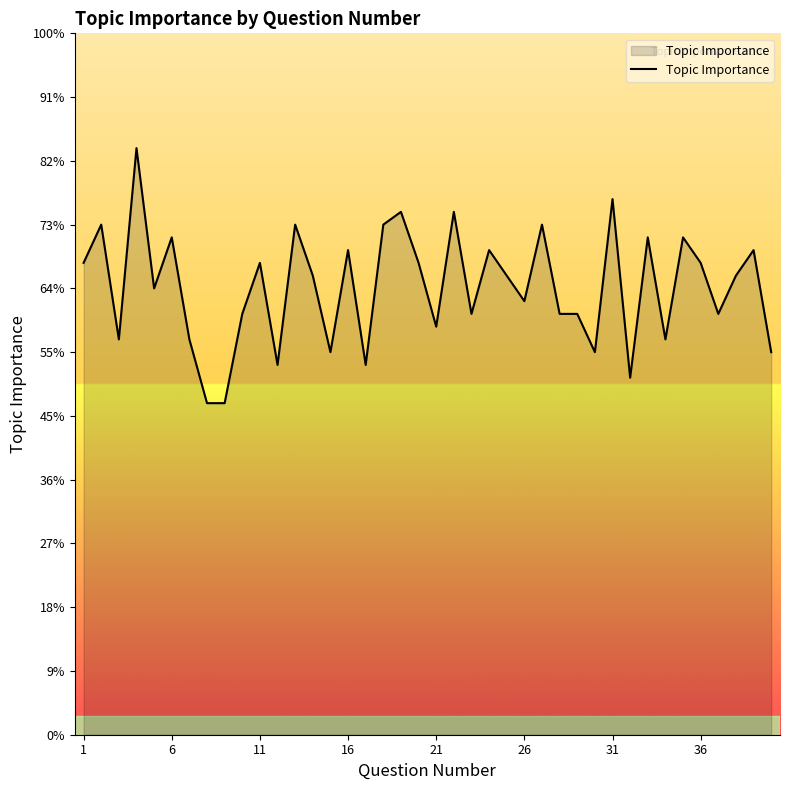

Does the chart have visible grid lines?

No